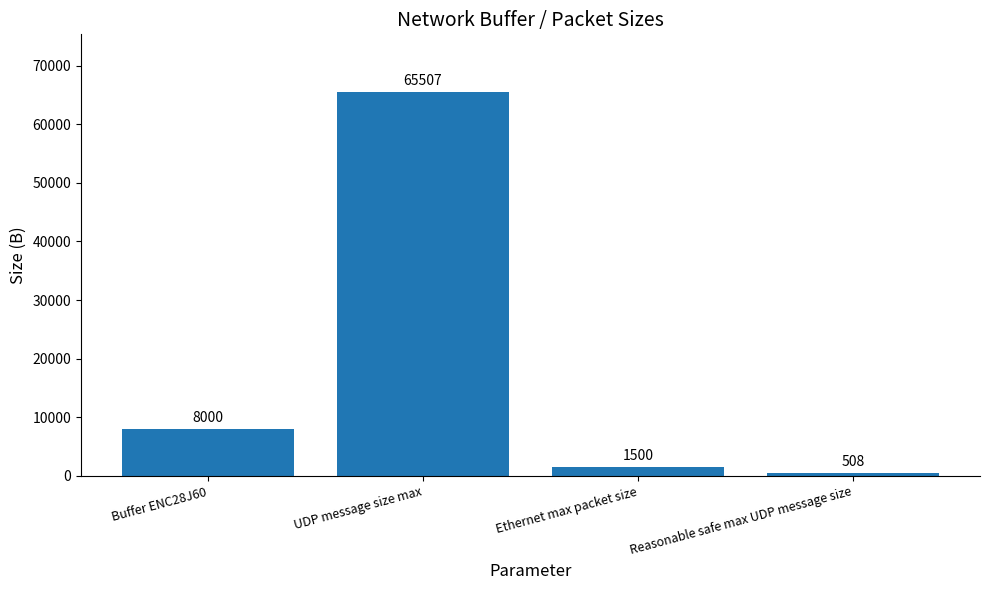

True or false: the data shows 1500 at Ethernet max packet size.

True